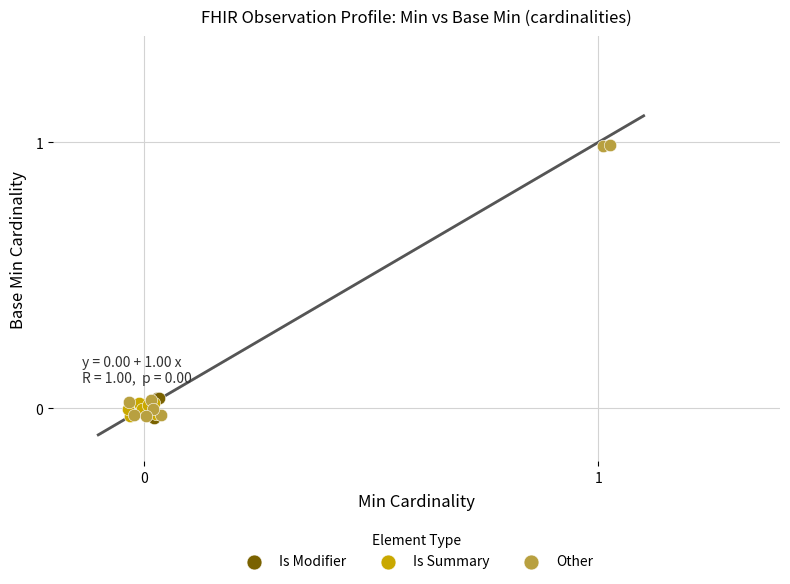

Which series reaches the maximum Y coordinate?

Other